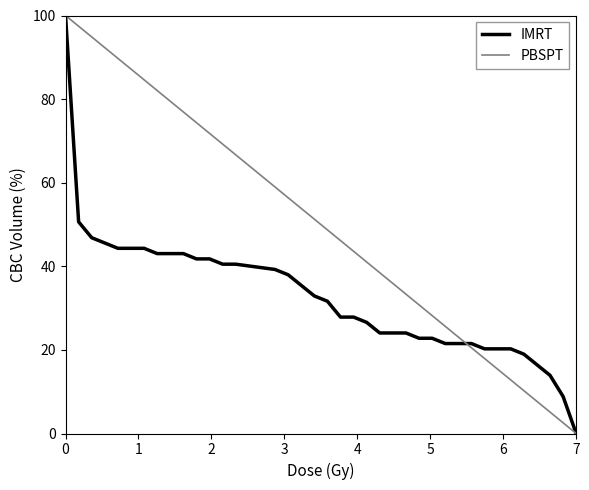

List the series in order of their overall mean, highest first.

PBSPT, IMRT